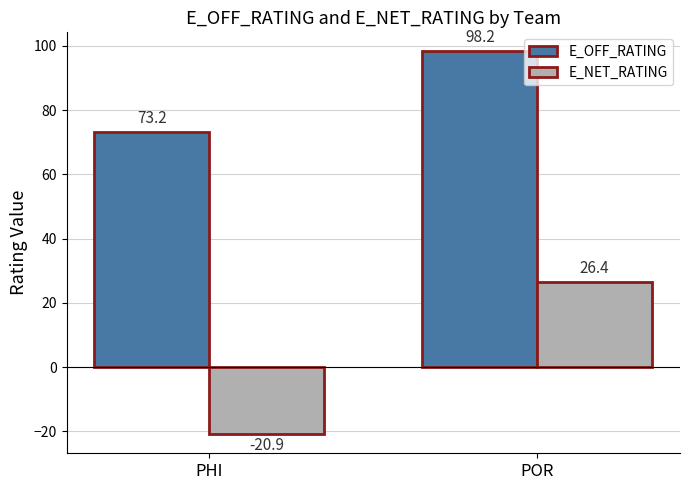

Rank the categories by E_NET_RATING value from highest to lowest.

POR, PHI